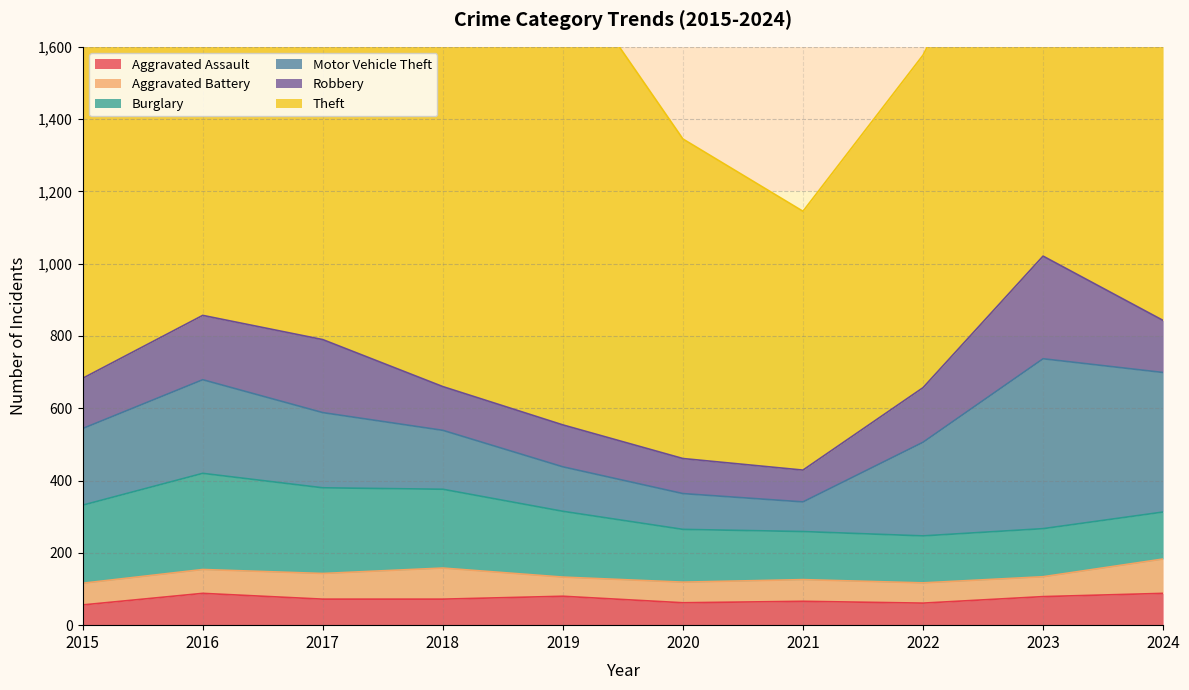

Reading right to left, transcribe all the data shown in this chart.

Aggravated Assault: 88	79	61	66	62	80	72	72	88	56
Aggravated Battery: 95	55	56	60	57	53	86	71	66	60
Burglary: 130	133	130	133	146	182	218	237	266	216
Motor Vehicle Theft: 386	470	259	82	99	123	163	208	259	212
Robbery: 144	284	151	88	97	116	121	202	178	139
Theft: 1475	1198	920	716	884	1272	1170	1188	1151	1041